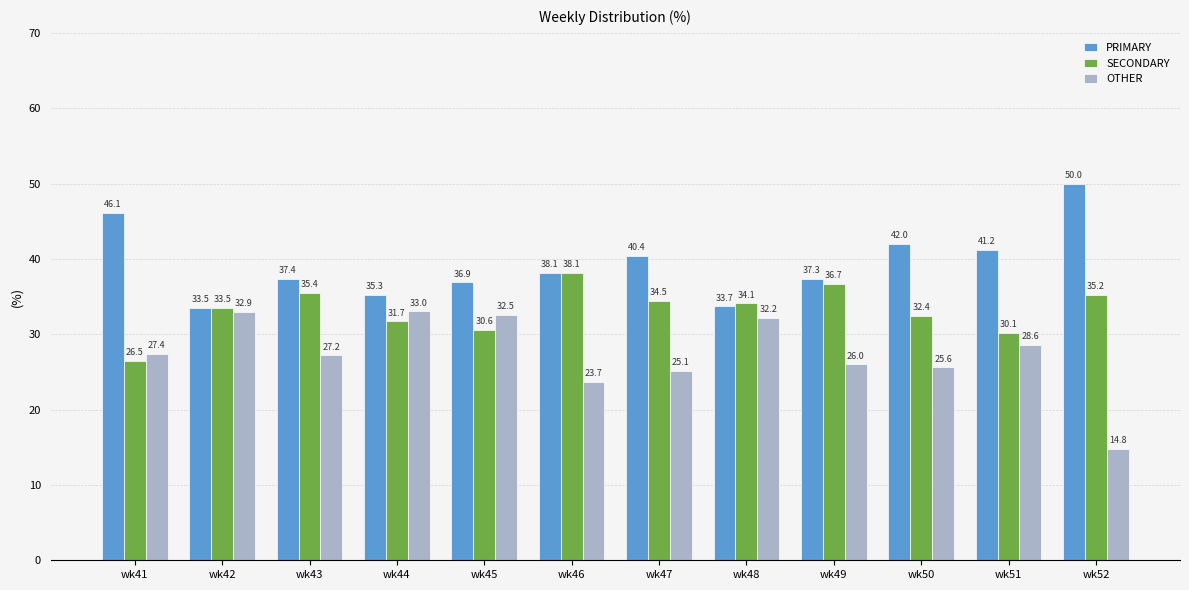

What are all the series names shown in the legend?

PRIMARY, SECONDARY, OTHER